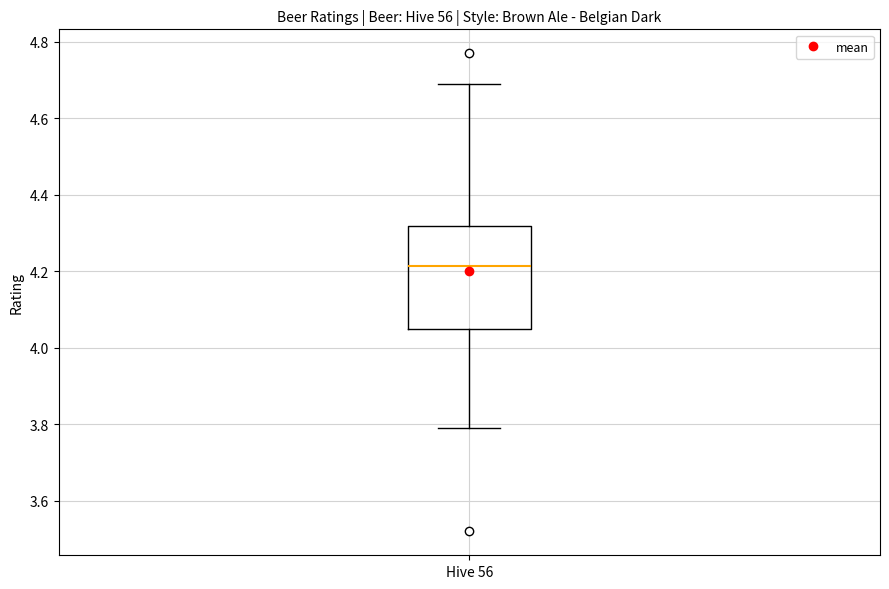

Transcribe this box plot: give where the median line is, the range the box spans, and where the two whiskers end, as read against the y-axis. The values are not printed on the chart, so give them approximately, as read against the axis.

median 4.22, box 4.06 to 4.32, whiskers 3.80 to 4.70